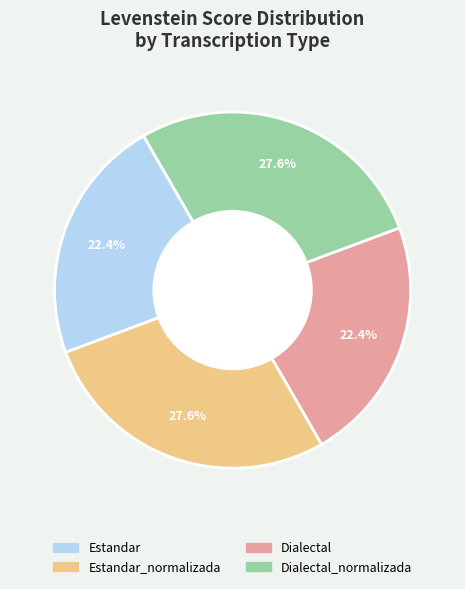

Does any single category account for the majority?

No